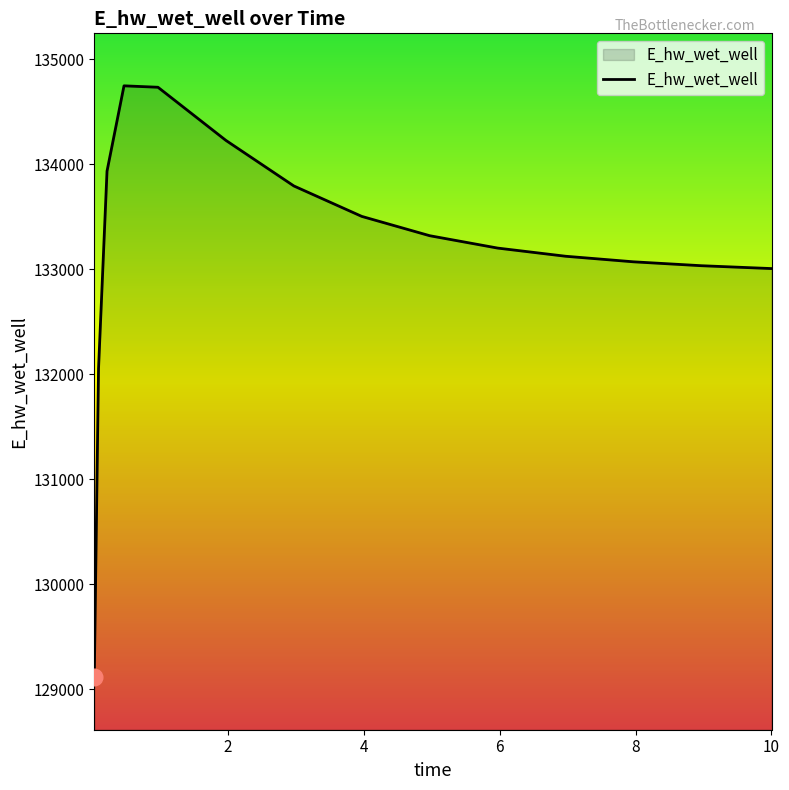

What is the minimum value shown in the chart?

129115.1